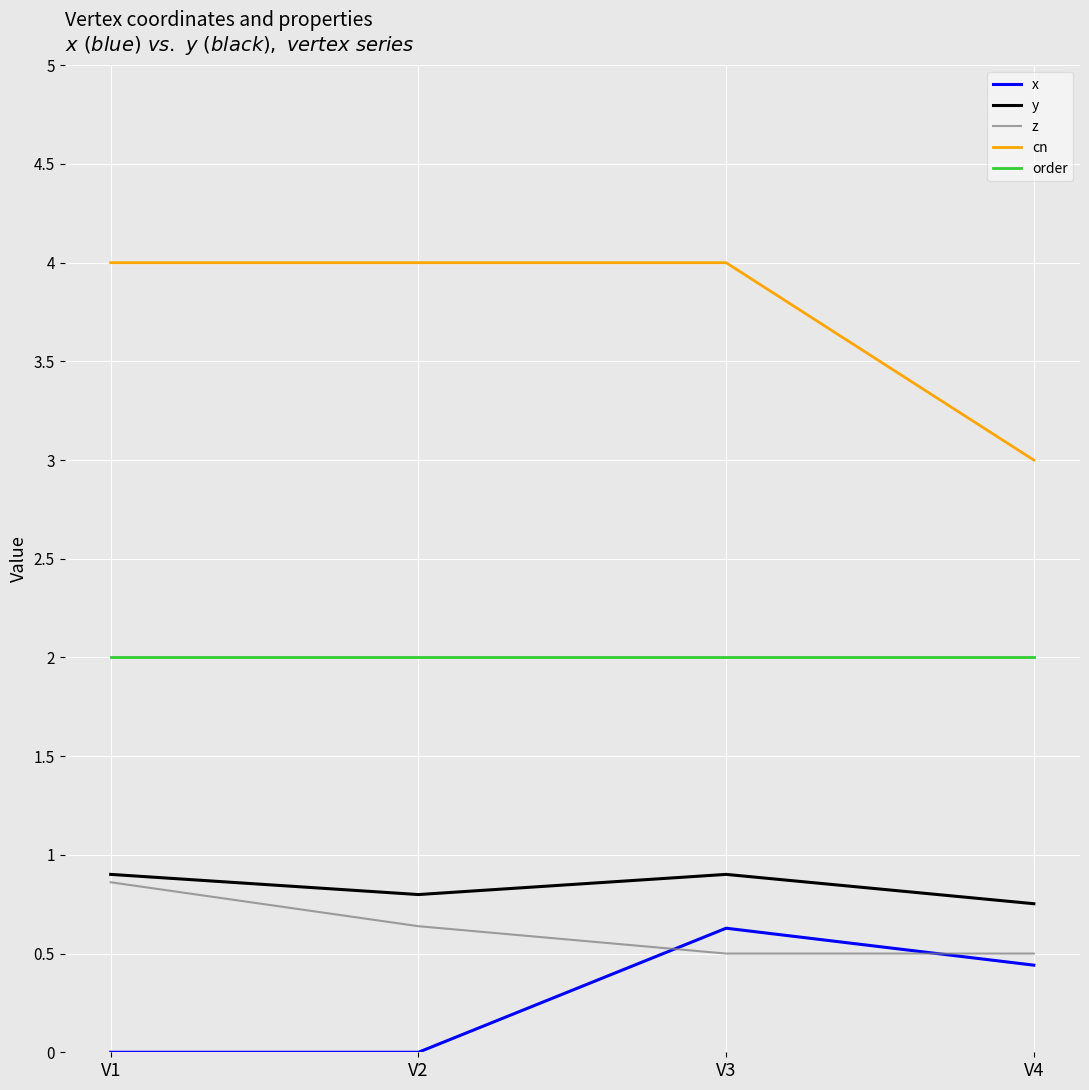

What is the sum of all y values?

3.4